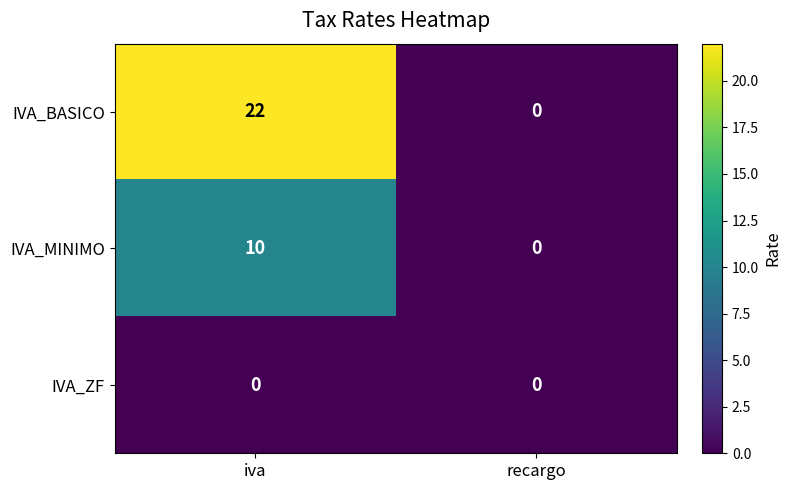

The IVA_MINIMO series shows -6 at recargo. True or false?

False